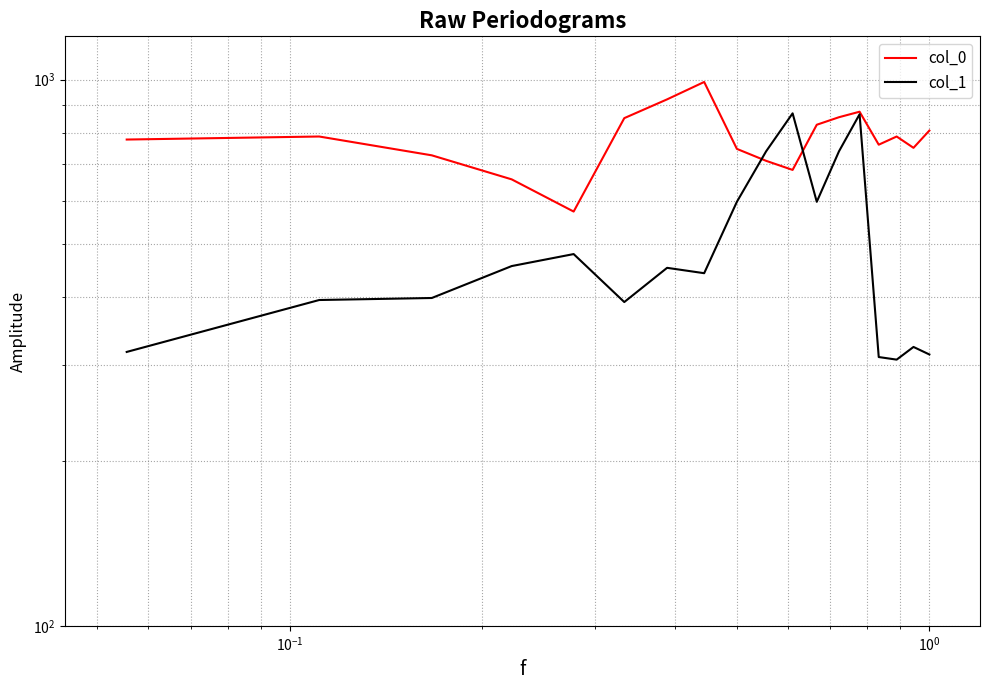

What are all the series names shown in the legend?

col_0, col_1